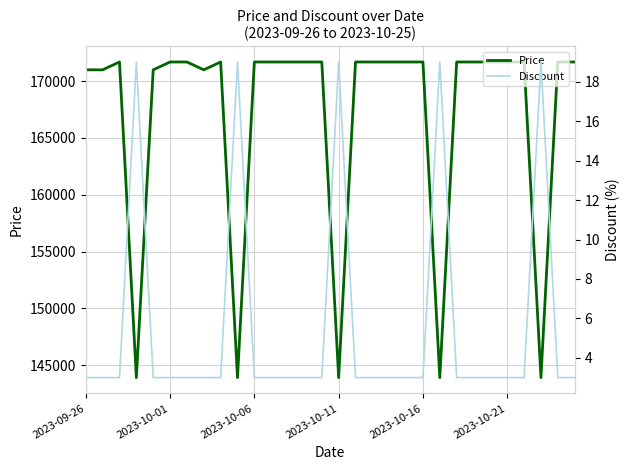

Which series changed the most between 16 and 28?

Price